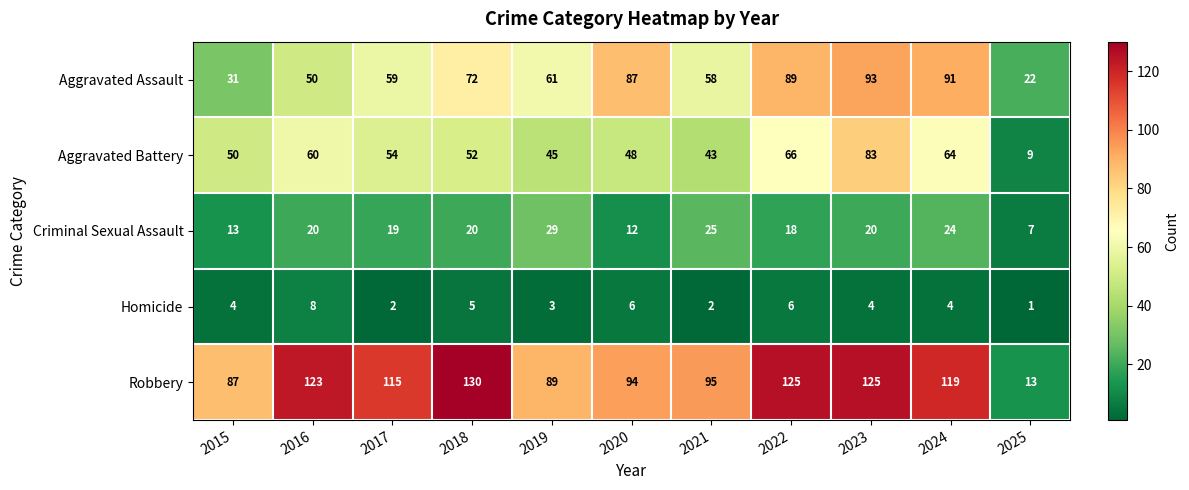

At 2024, list the series in order from largest to smallest.

Robbery, Aggravated Assault, Aggravated Battery, Criminal Sexual Assault, Homicide